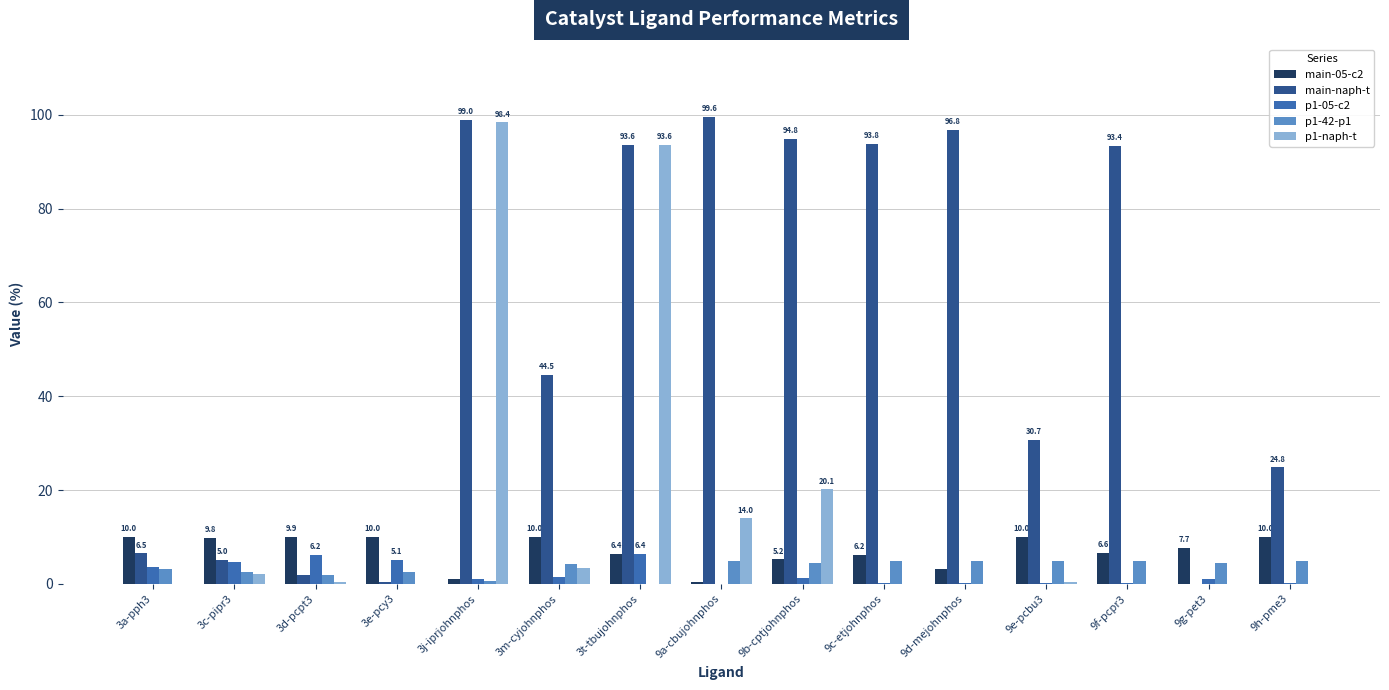

Is the value of p1-05-c2 at 3d-pcpt3 greater than the value of main-05-c2 at 3d-pcpt3?

No